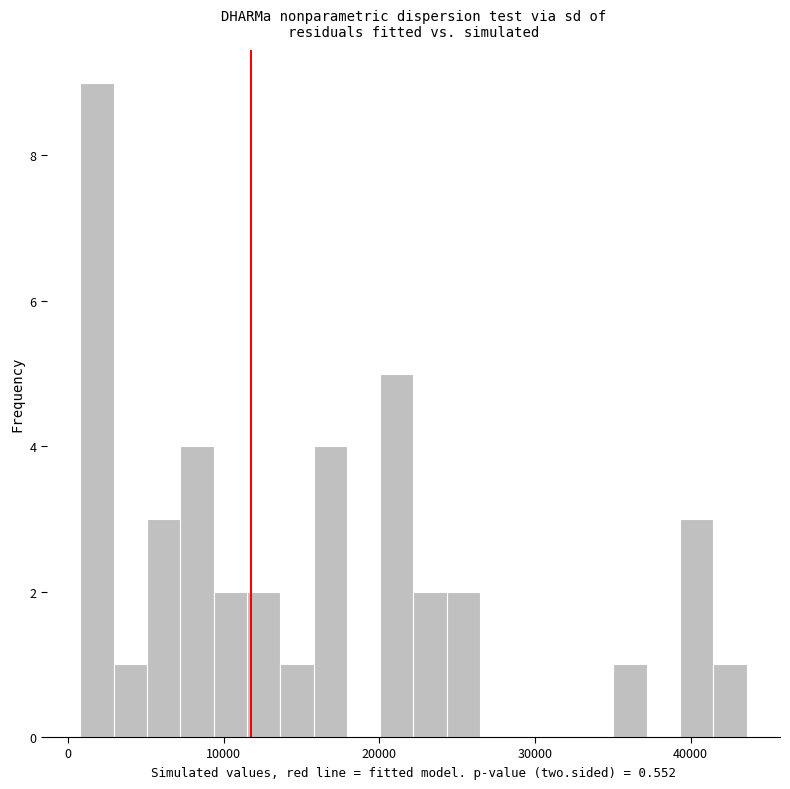

Read against the x-axis, roughly where is the centre of the tallest bar?

2000